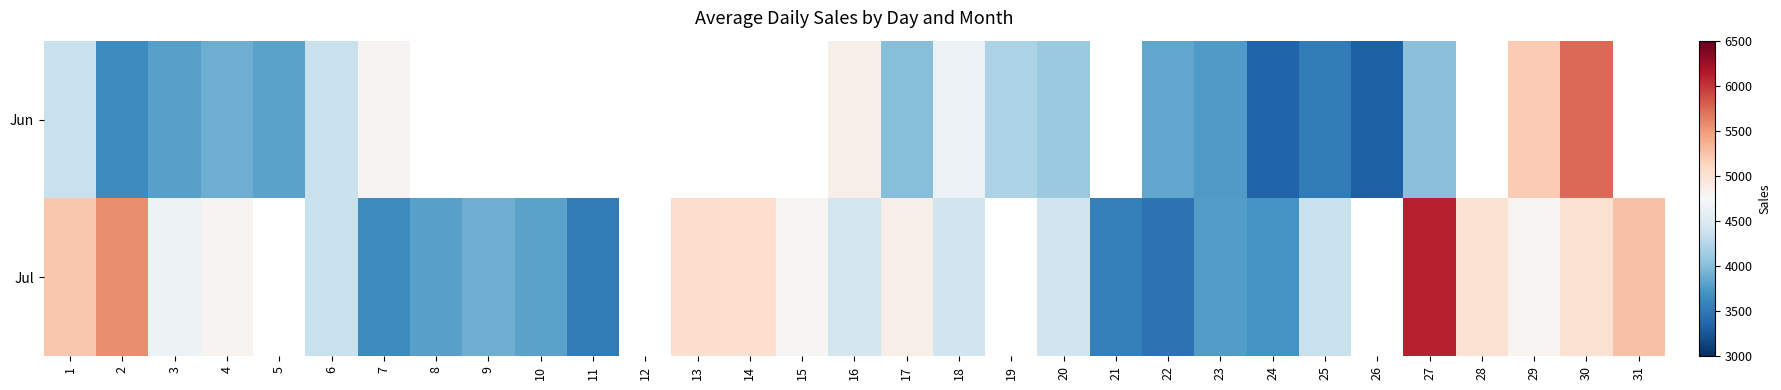

List the series in order of their peak value, lowest first.

Jun, Jul